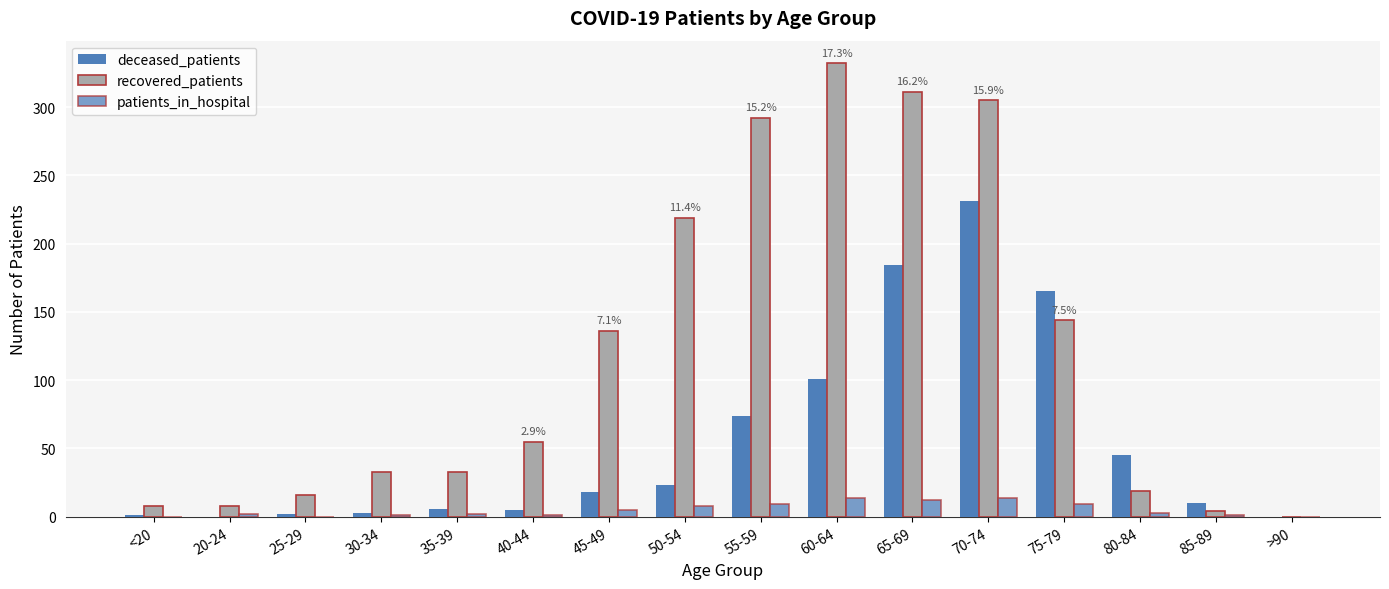

Are the bars grouped side by side (vs. stacked)?

Yes